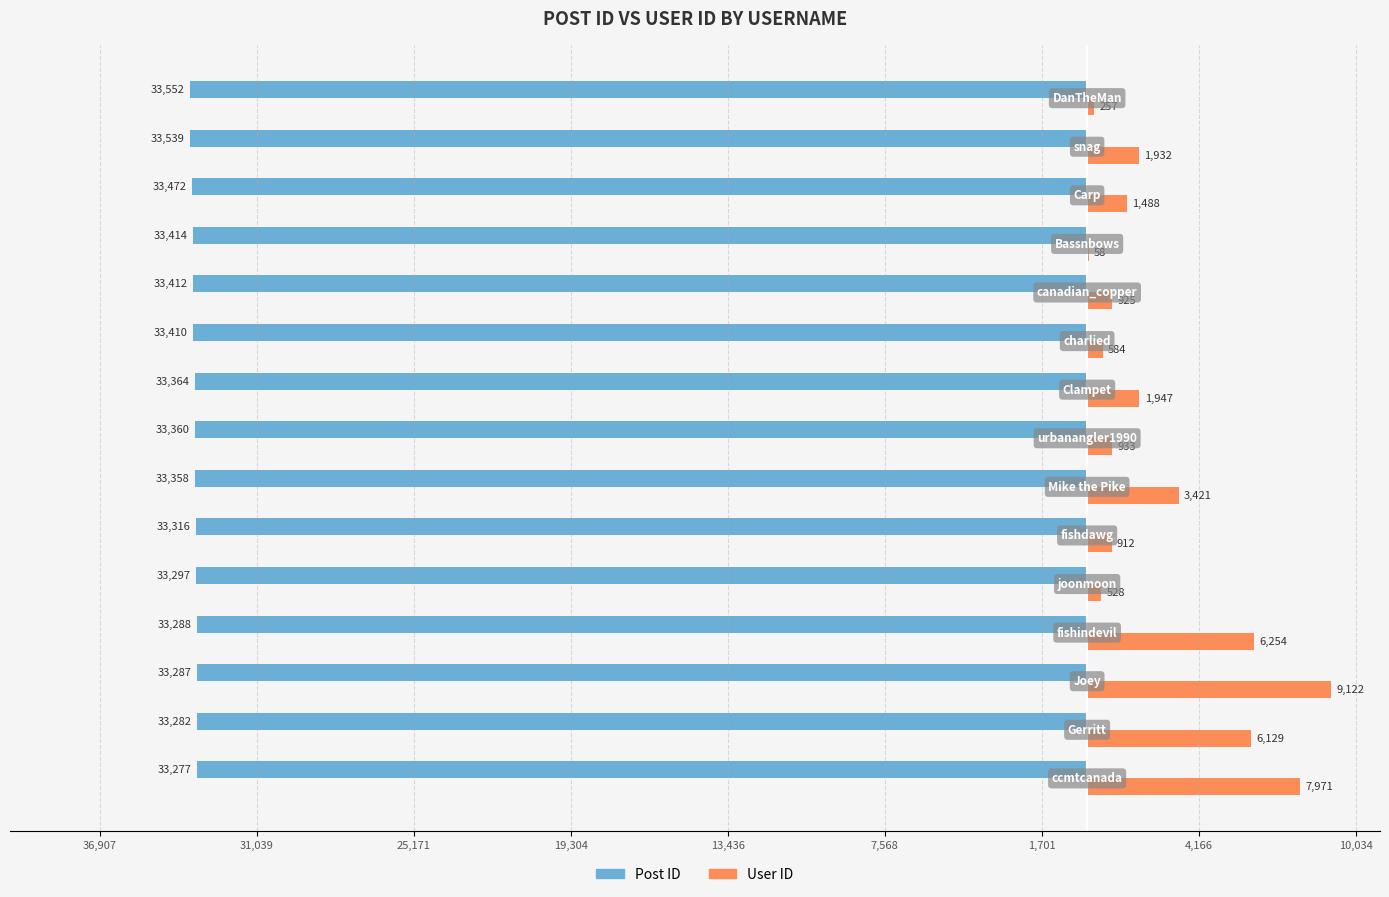

What are all the series names shown in the legend?

Post ID, User ID